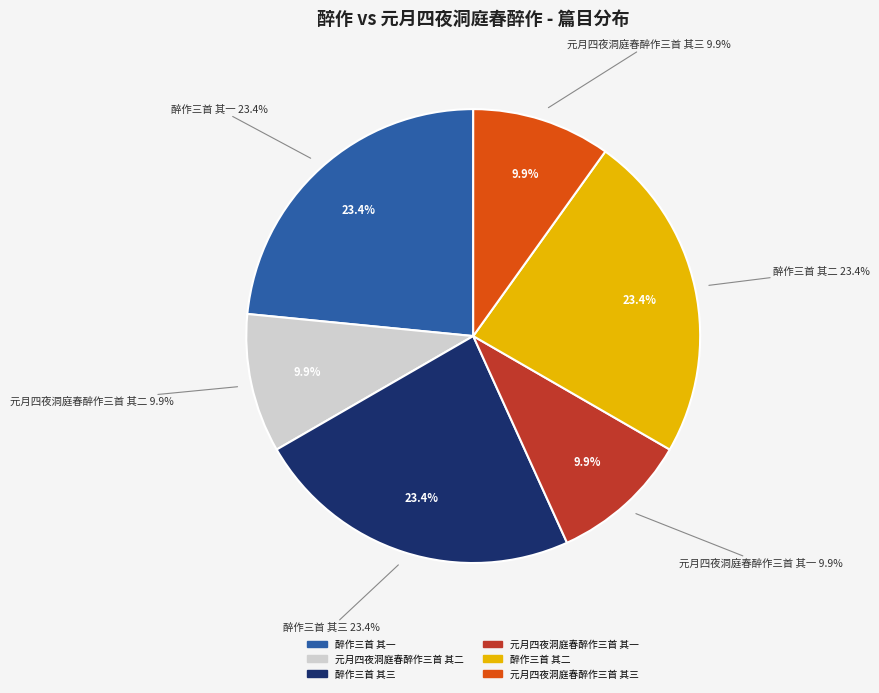

To the nearest percent, what is the combined percentage of 醉作三首 其一 and 醉作三首 其三?

47%